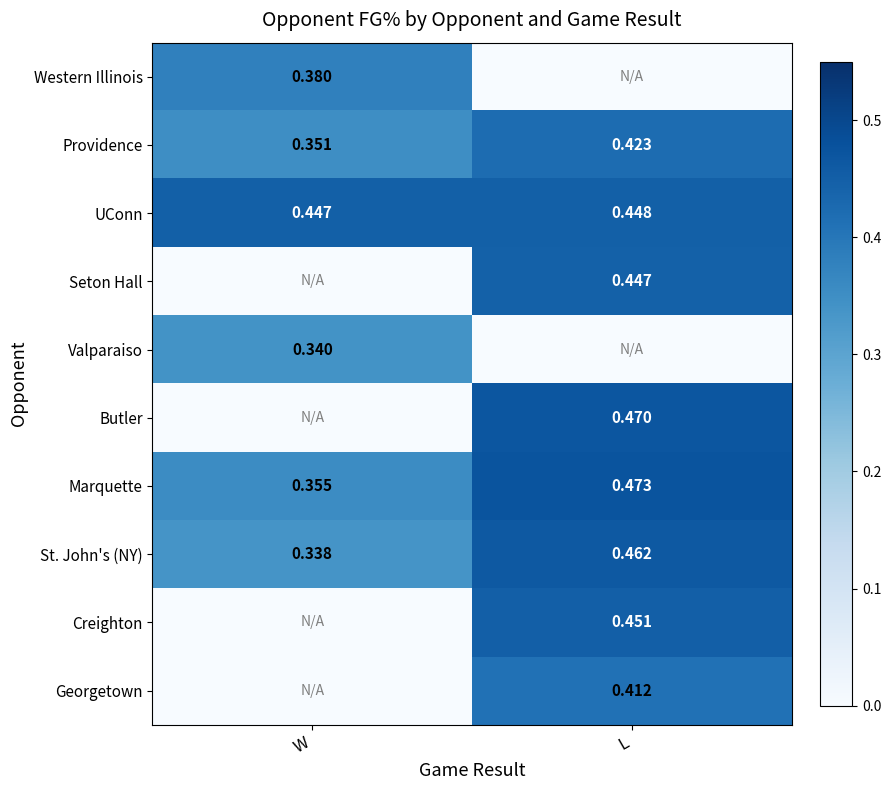

Count the number of data series in this chart.

10